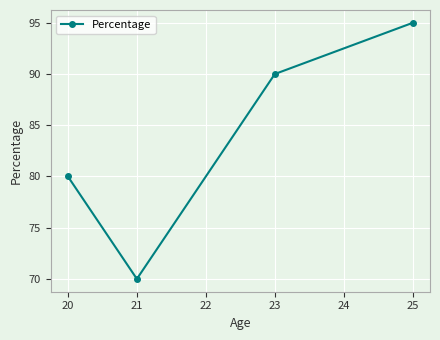

Does the chart display data point markers on the line(s)?

Yes